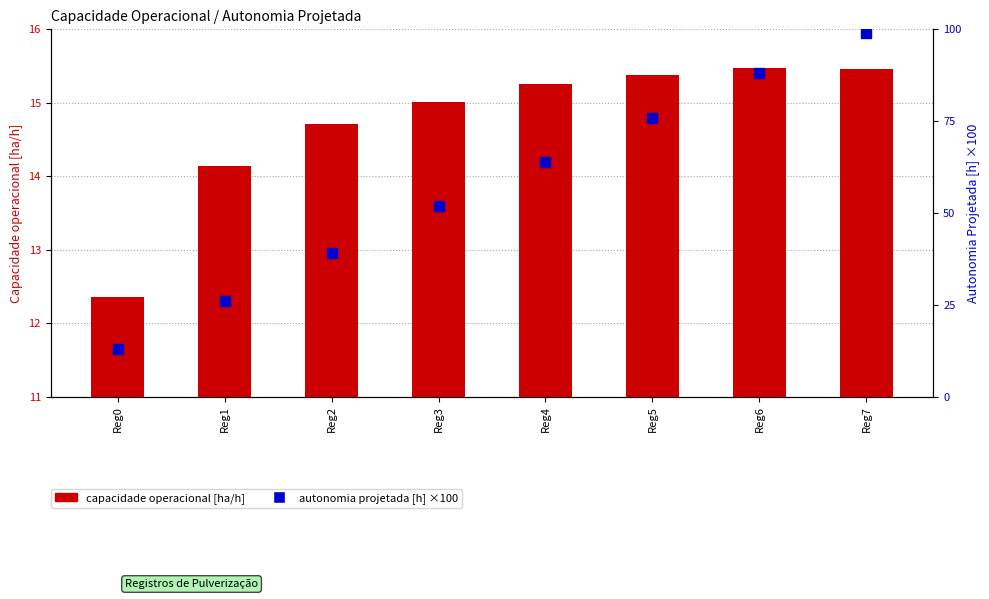

Is the value of Capacidade operacional [ha/h] at Reg2 greater than the value of Autonomia Projetada [h] (×100) at Reg0?

Yes